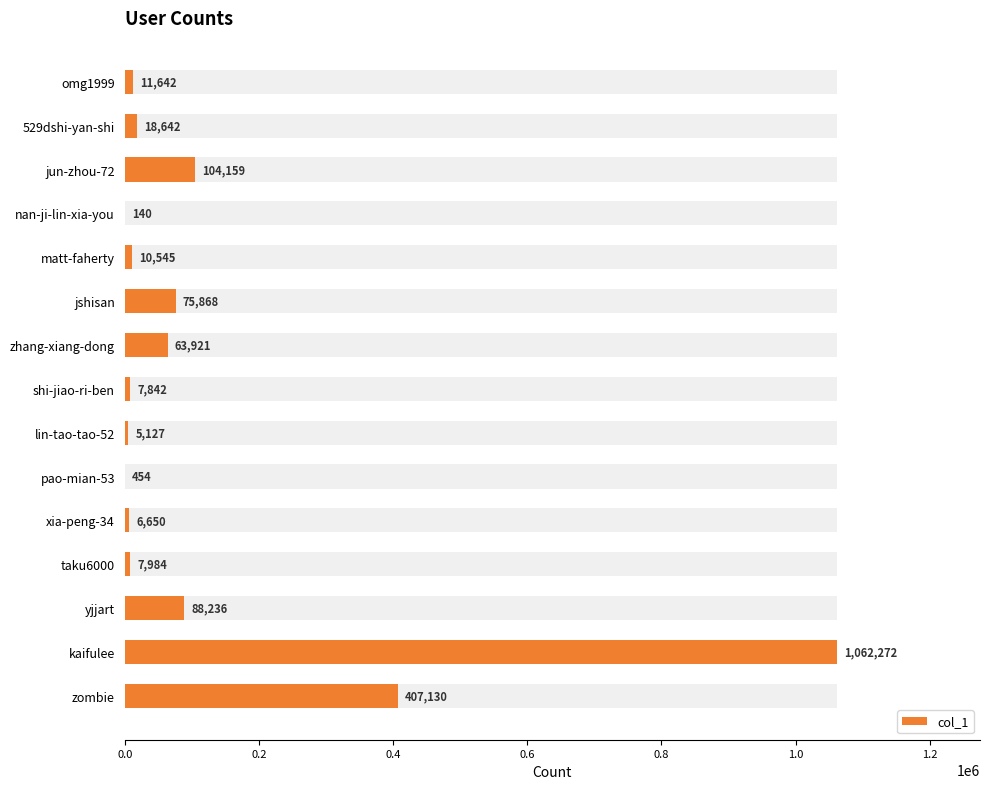

Does the chart contain stacked bars?

No